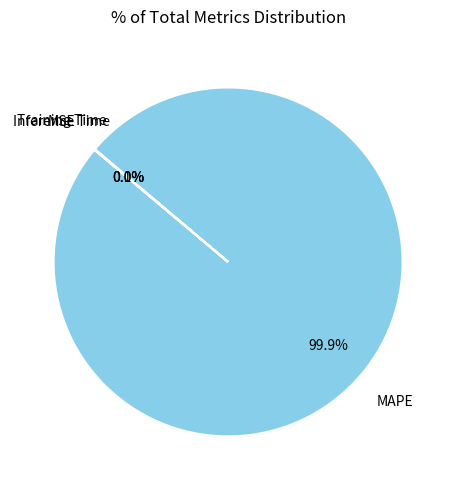

How much of the chart is everything except MAPE?

0.1%